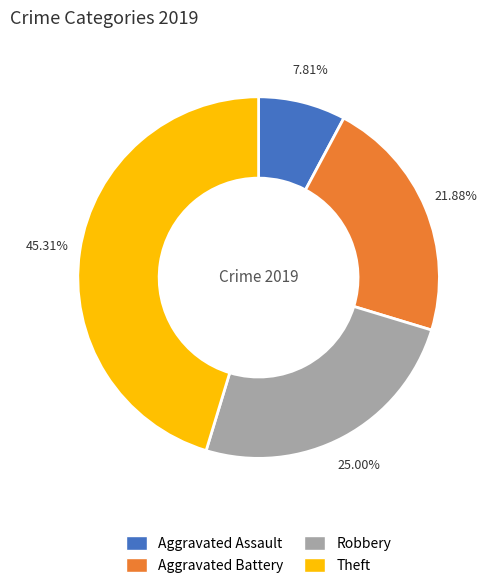

Count the number of slices in the pie.

4